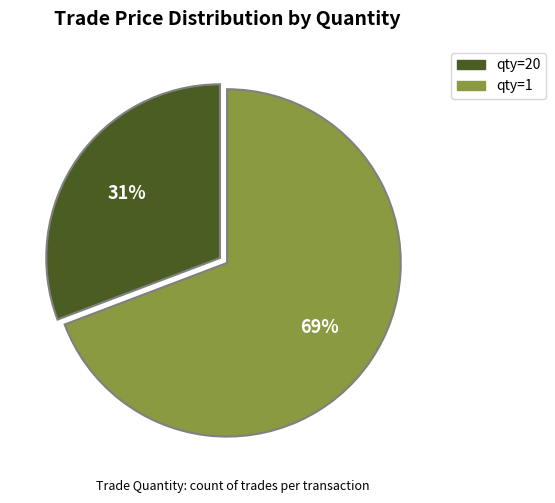

Is there a majority slice in this chart?

Yes